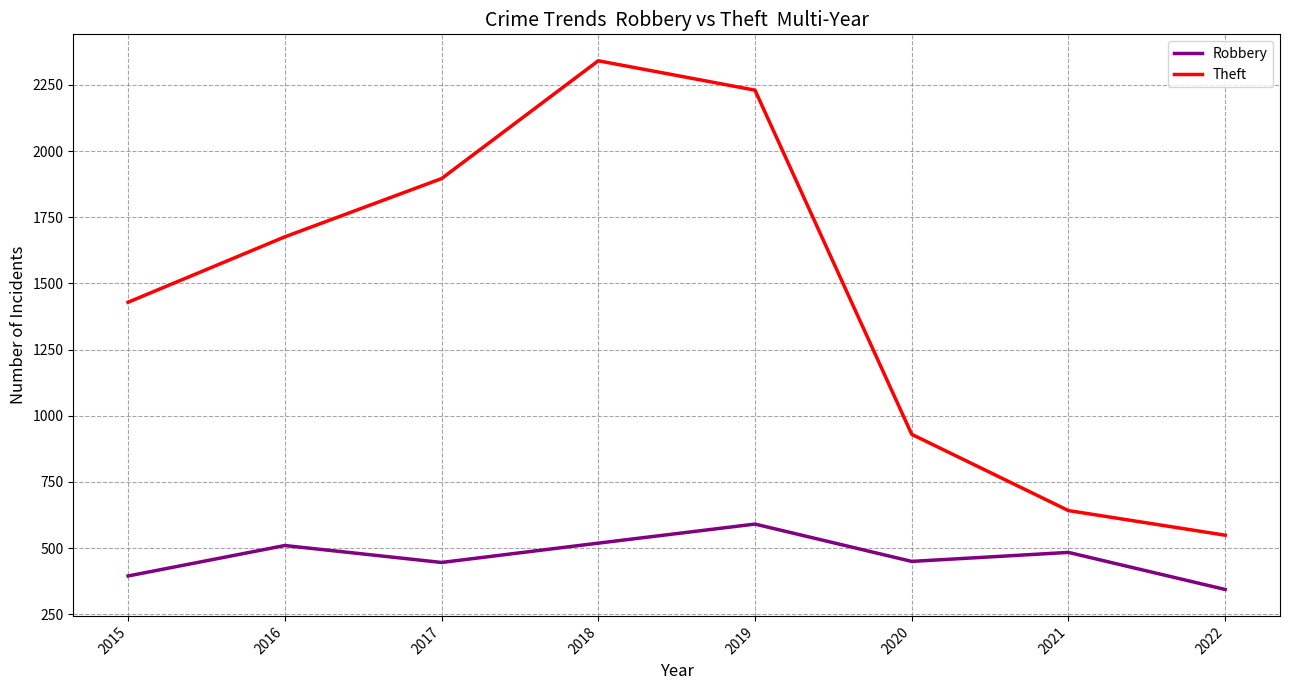

True or false: Theft and Robbery intersect in this chart.

False